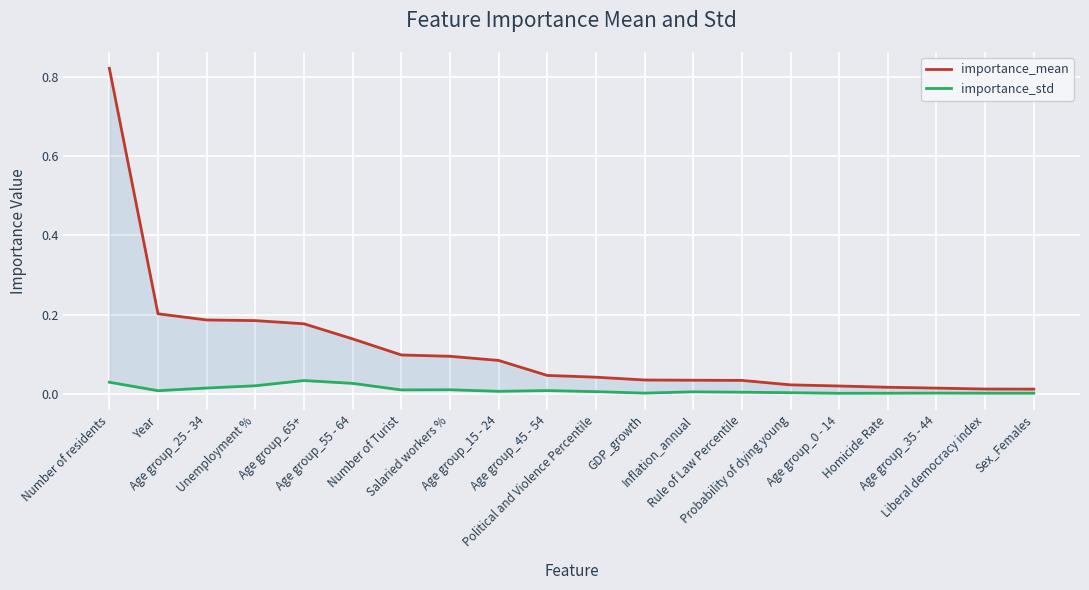

Which series has the largest total across all categories?

importance_mean